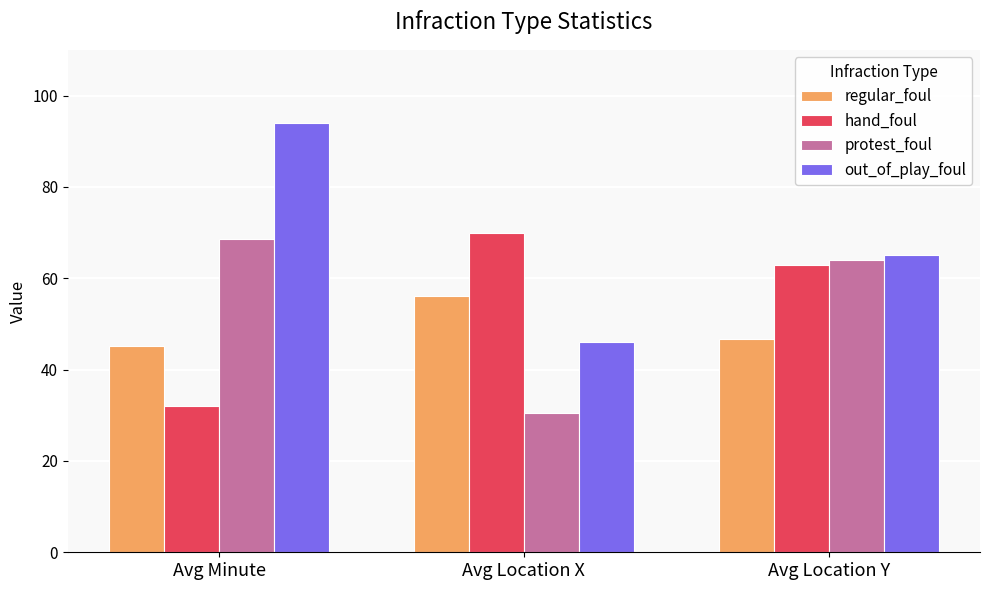

At which label does regular_foul reach its minimum?

Avg Minute